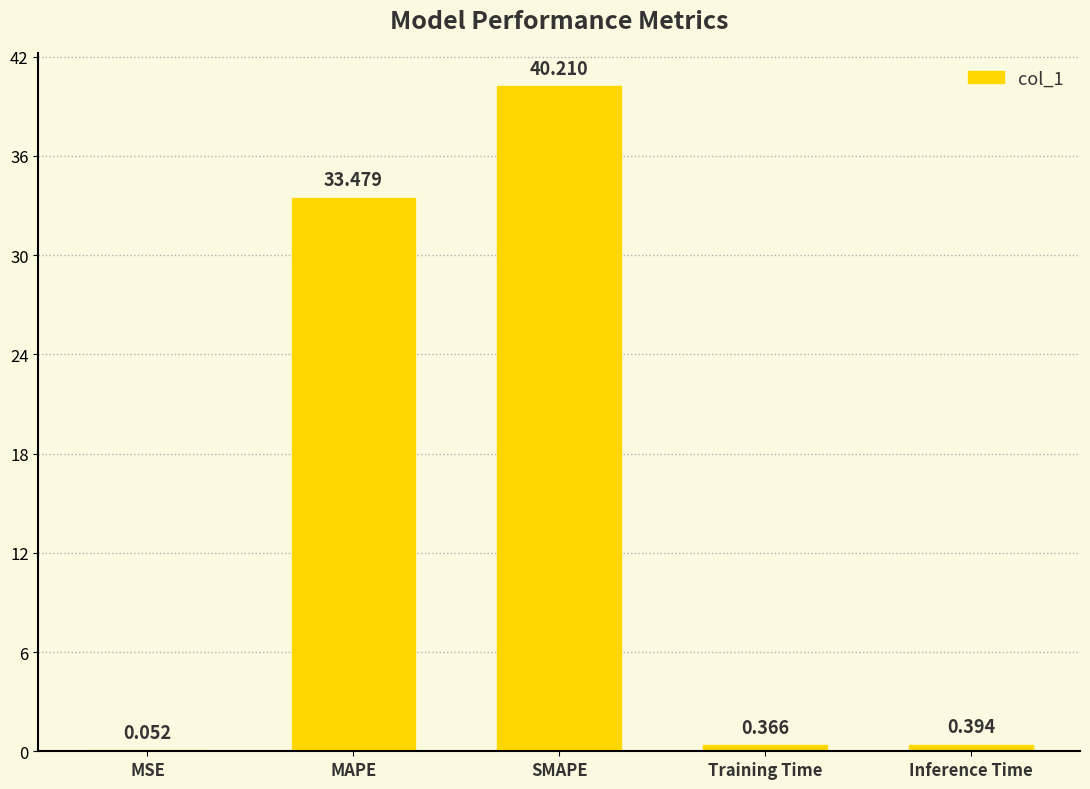

Where is the data nearest to the value 20?

MAPE